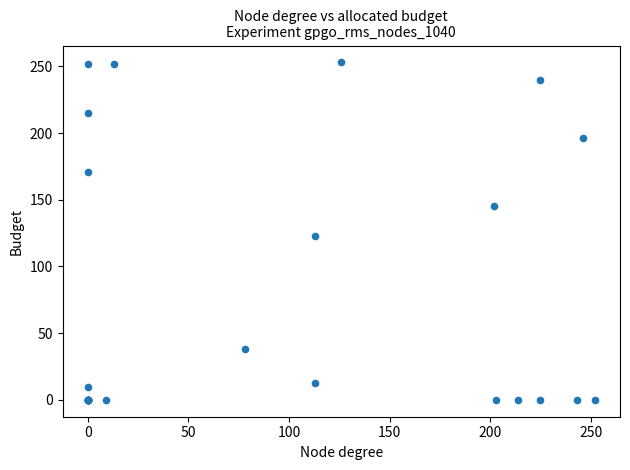

What Y value in the scatter plot is closest to 126?

123